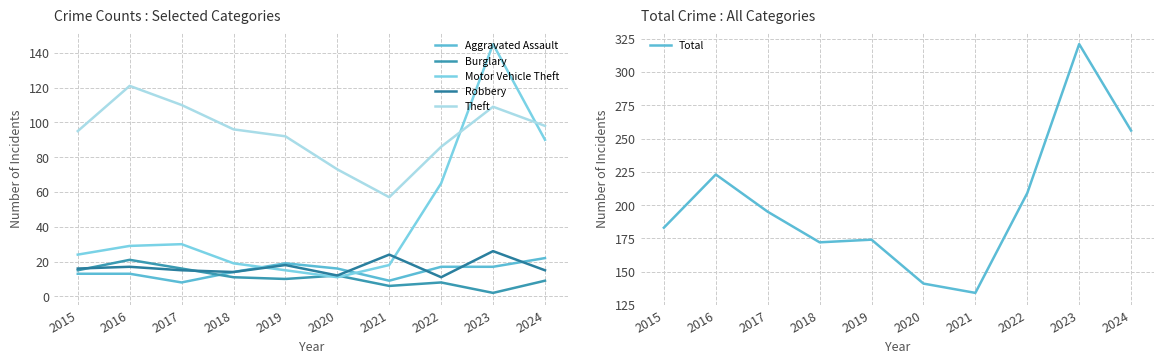

How many interior local peaks does the Theft series have?

2